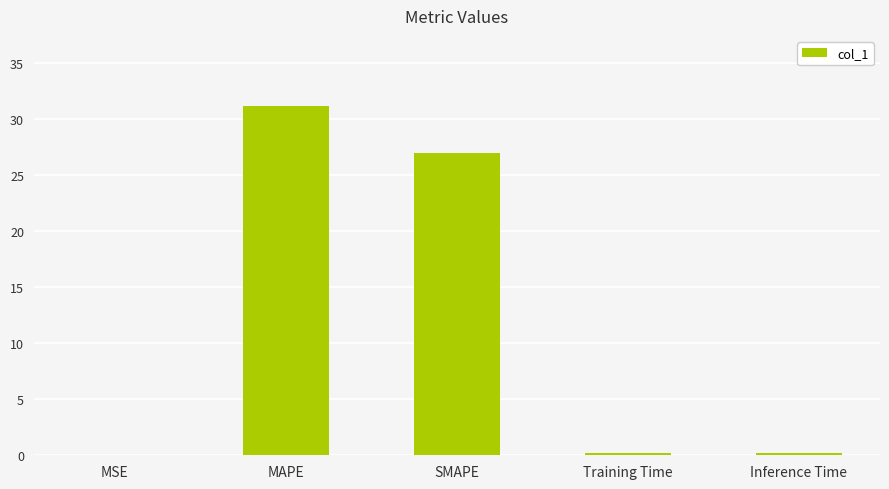

The value at MAPE is 53.0. True or false?

False